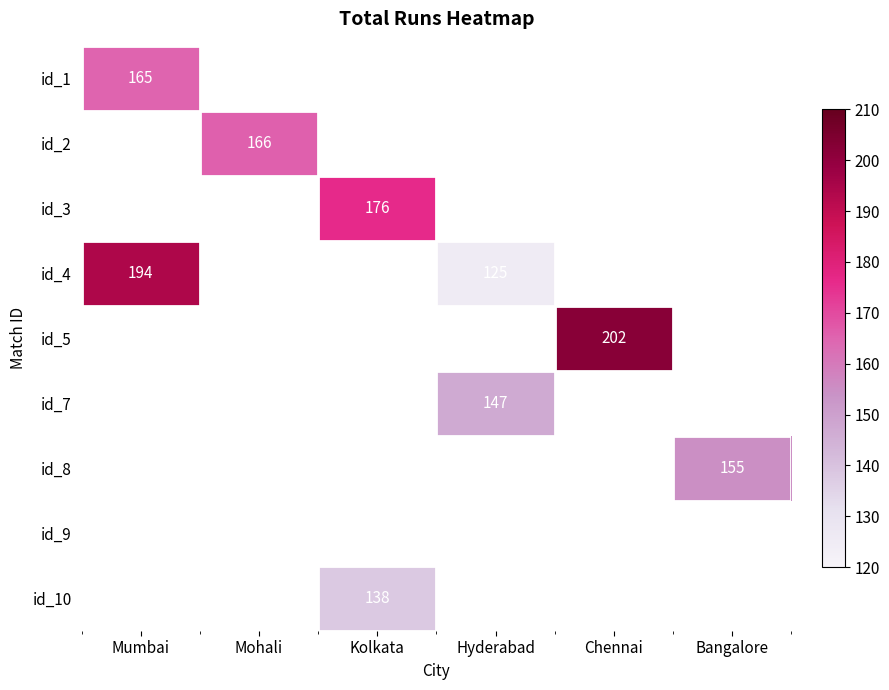

What is the greatest value displayed?

202.0